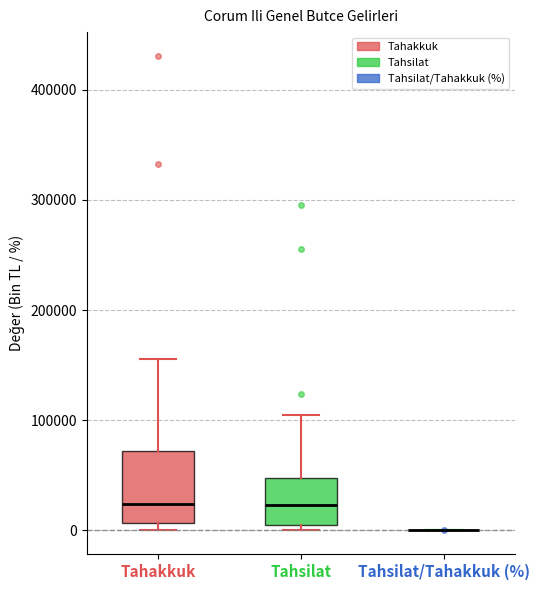

Reading left to right, transcribe this box plot: for each box, give where its median line is, the range the box spans, and where its two whiskers end, as read against the y-axis. The values are not printed on the chart, so give them approximately, as read against the axis.

Tahakkuk: median 20000, box 10000 to 70000, whiskers 0 to 160000
Tahsilat: median 20000, box 0 to 50000, whiskers 0 (just below the box's lower edge) to 100000
Tahsilat/Tahakkuk (%): box collapsed to a line at 0, whiskers 0 to 0